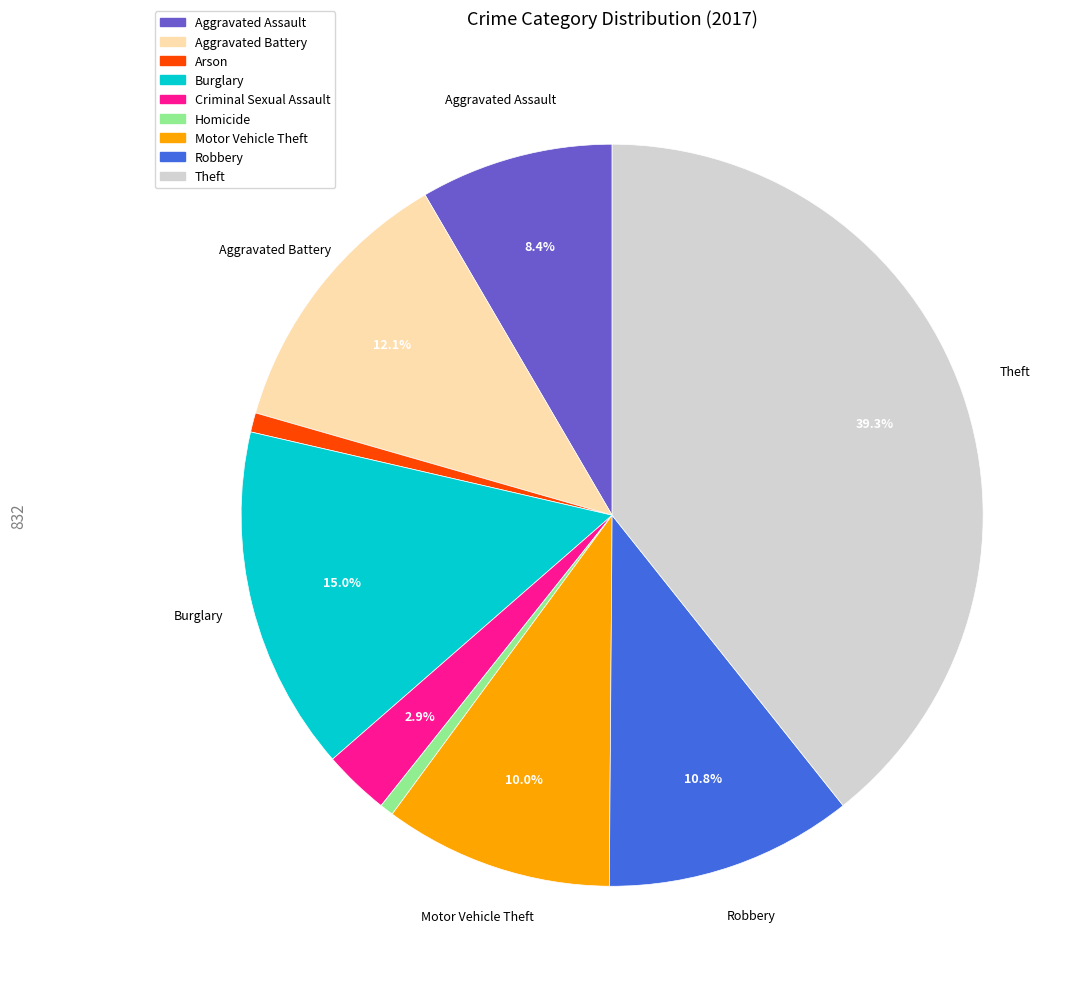

What is the largest slice in the pie chart?

Theft